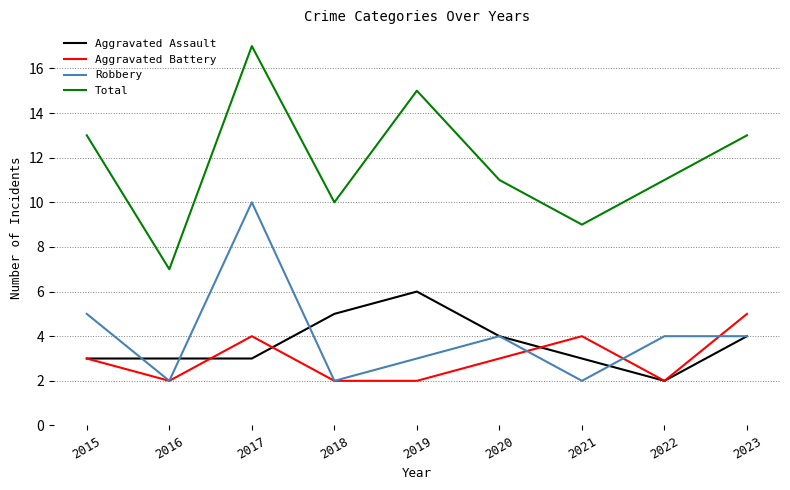

Is the value of Robbery at 2021 greater than the value of Total at 2021?

No